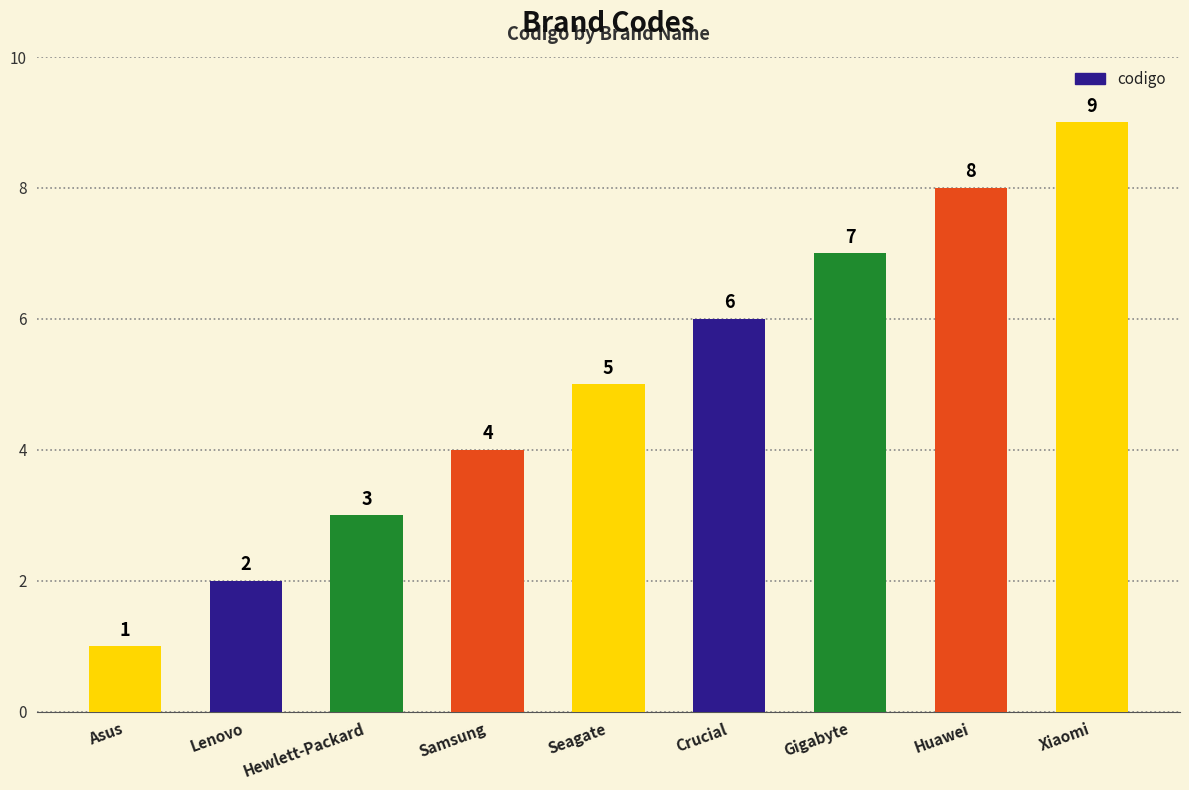

At which label is the value closest to 5?

Seagate